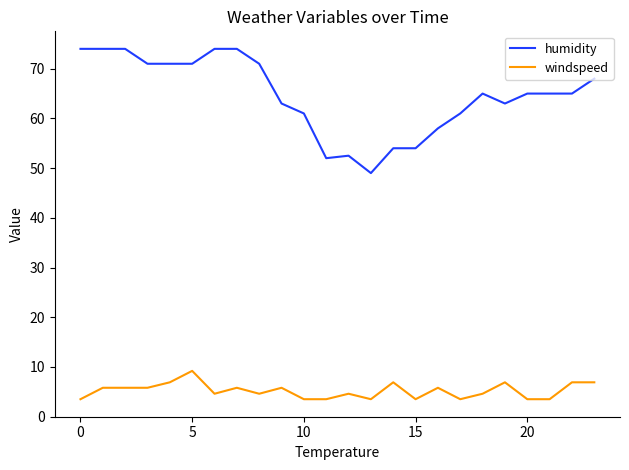

List the series in order of their peak value, lowest first.

windspeed, humidity